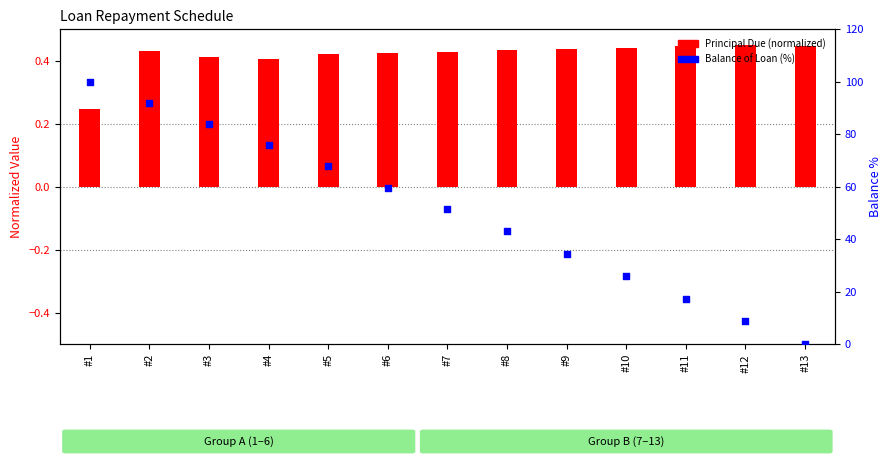

At how many categories does at least one series exceed 17?

11